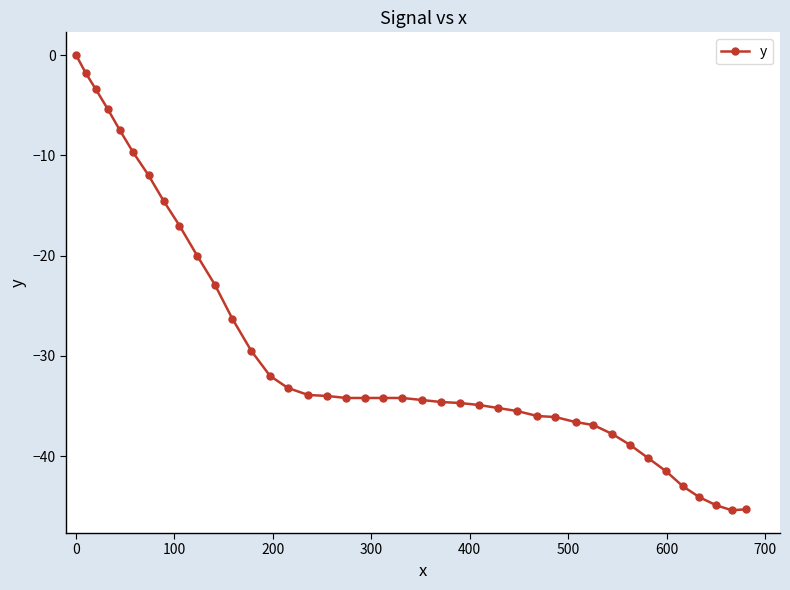

What is the minimum value shown in the chart?

-45.4